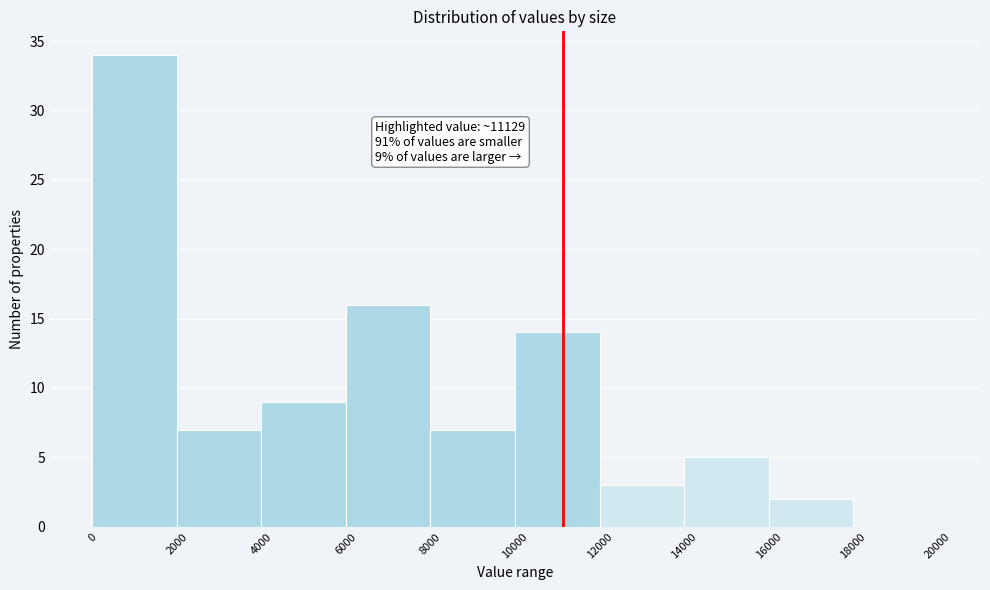

Which range on the x-axis has the tallest bar?

0 to 2000